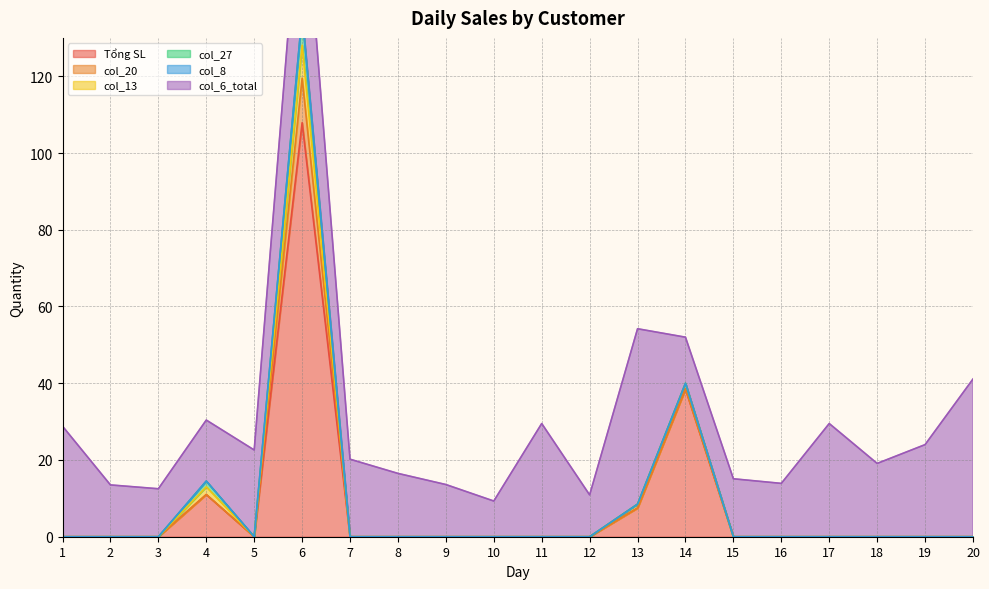

What is the sum of the col_6_total values at 17 and 13?

75.2